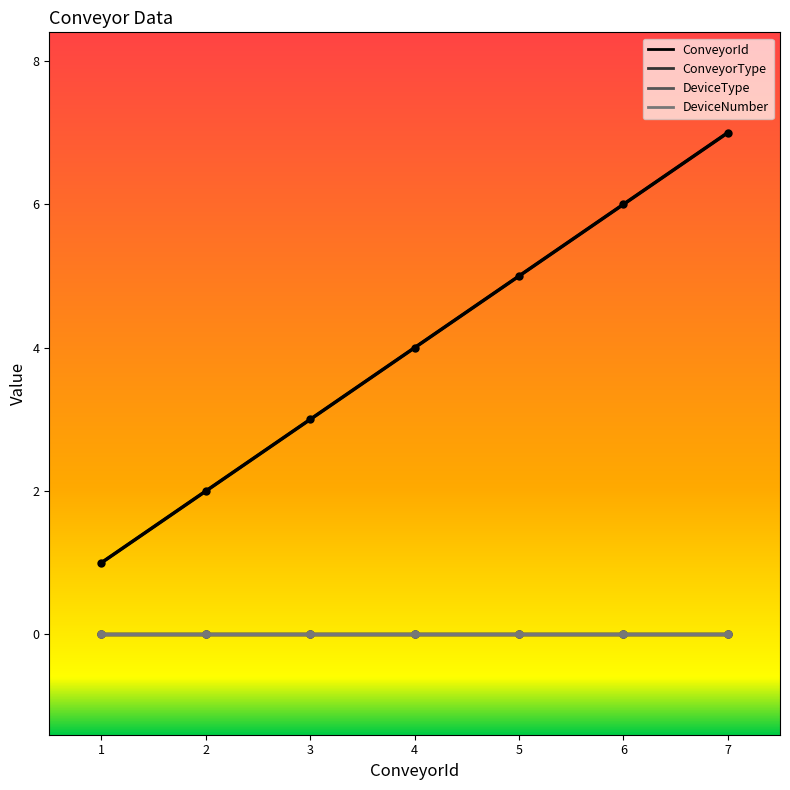

True or false: DeviceNumber and ConveyorId intersect in this chart.

False